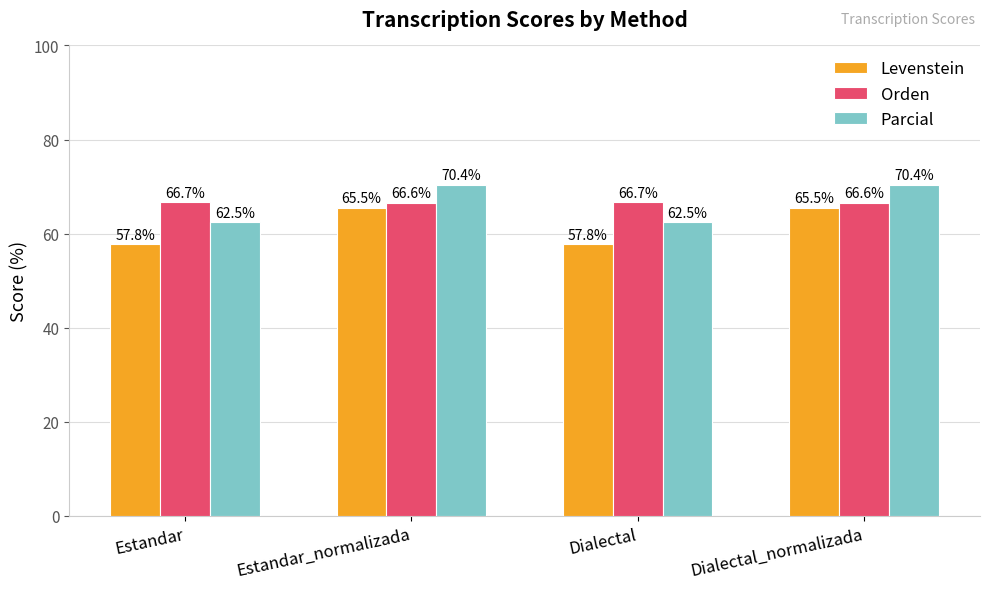

What position from the right is Dialectal_normalizada?

1